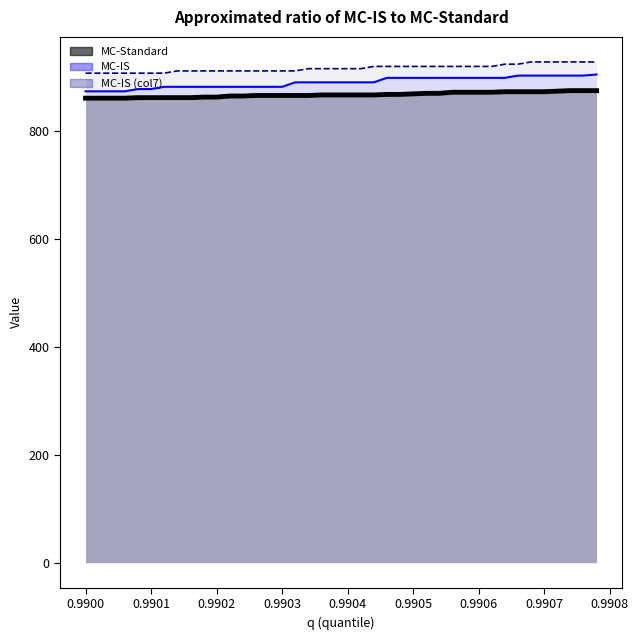

What is the greatest value displayed?

928.2